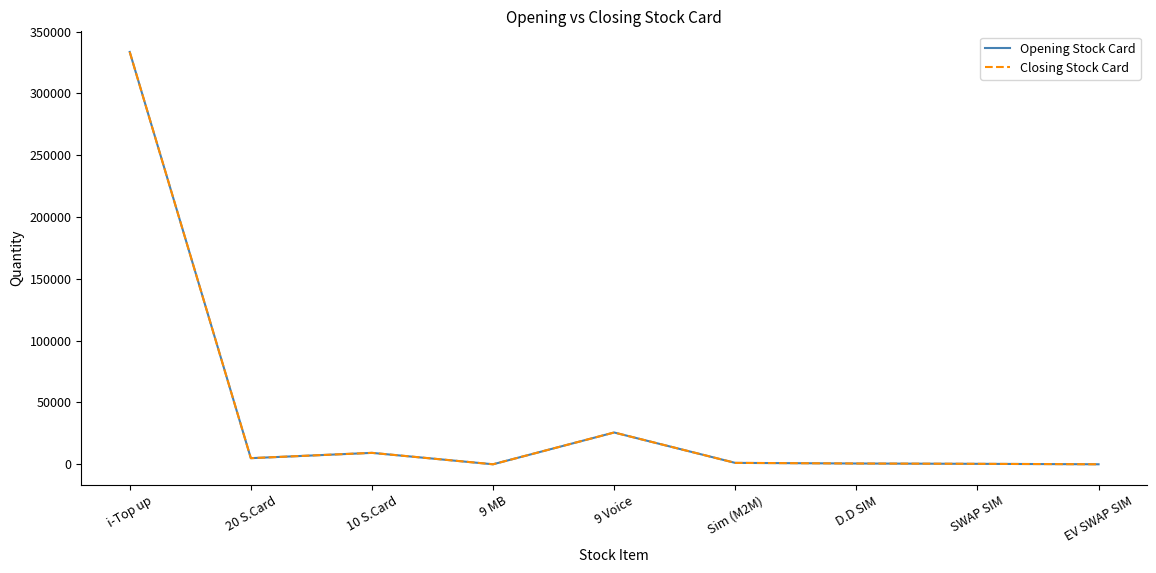

What is the total value across all series at 9 Voice?

51440